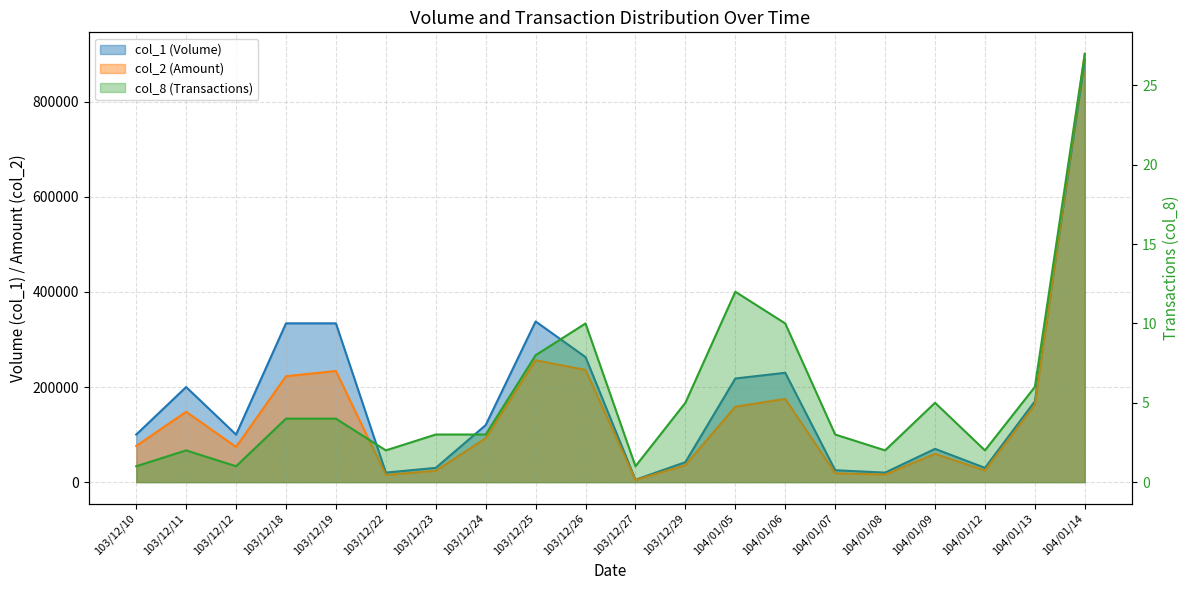

In col_2, how many points are higher than both neighbors (excluding endpoints)?

5